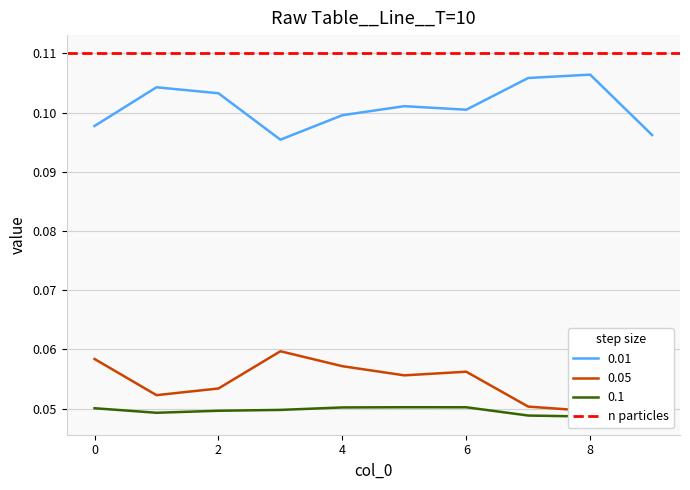

Is it true that 0.01 equals 0.1 at 7?

True